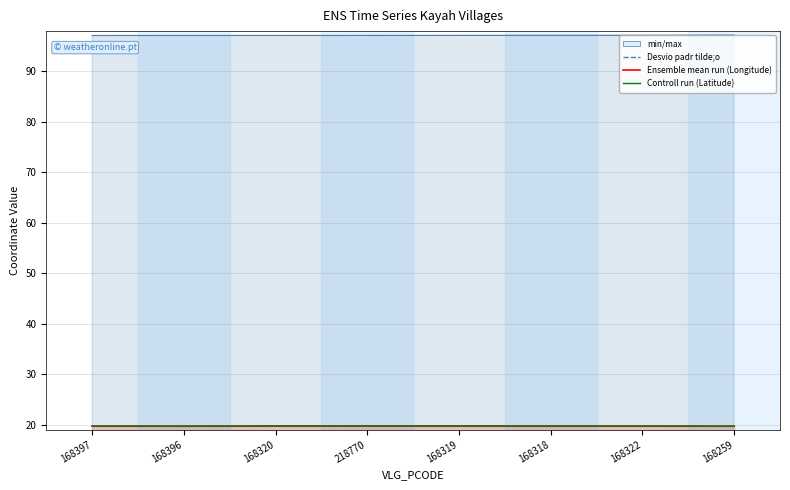

What is the label of the 1st point from the left?

168397